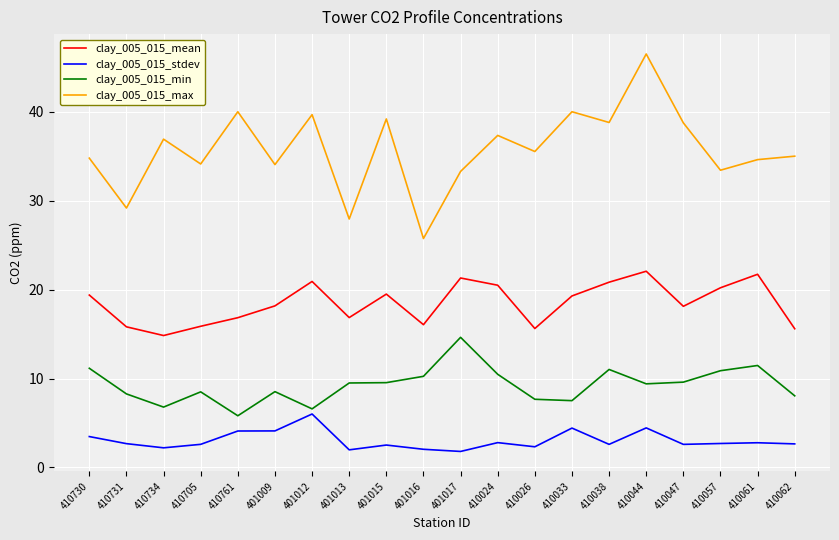

Is the value of clay_005_015_stdev at 401017 greater than the value of clay_005_015_max at 401013?

No